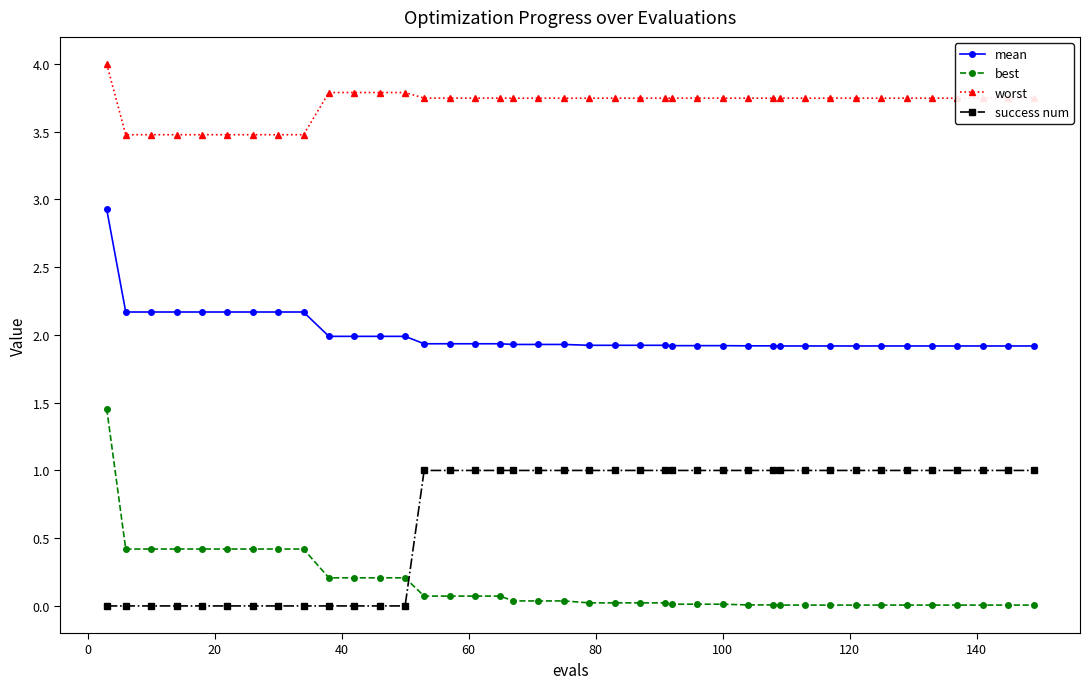

Which series has the largest total across all categories?

worst